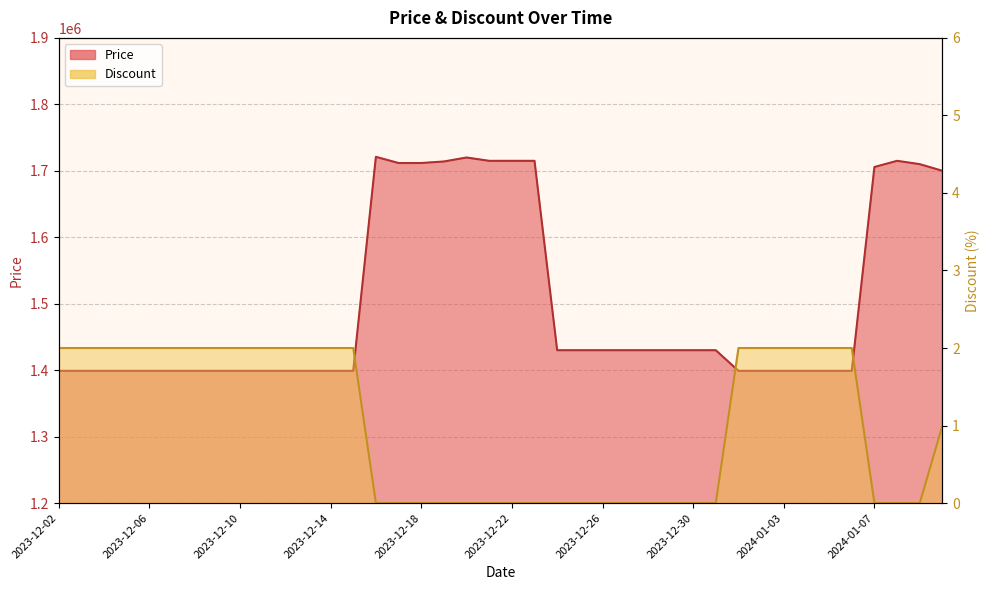

The value of Price at 2023-12-08 is 1399000. True or false?

True